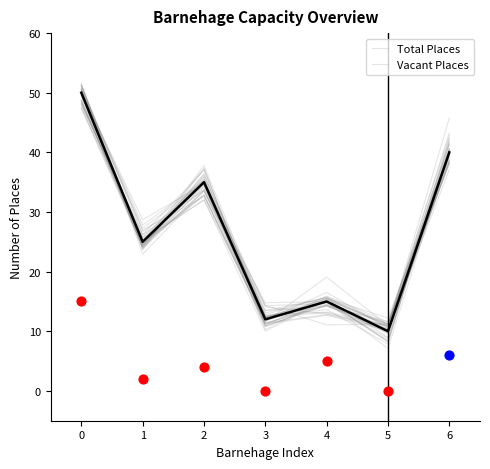

Between 1 and 4, which is larger?

1